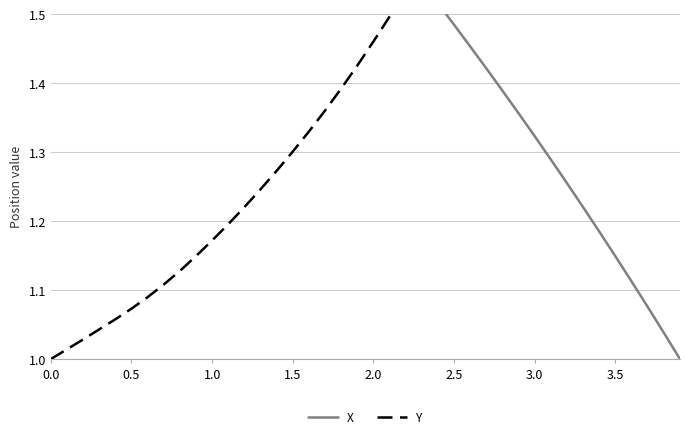

What is the difference between the maximum and minimum values in the Y series?

1.2